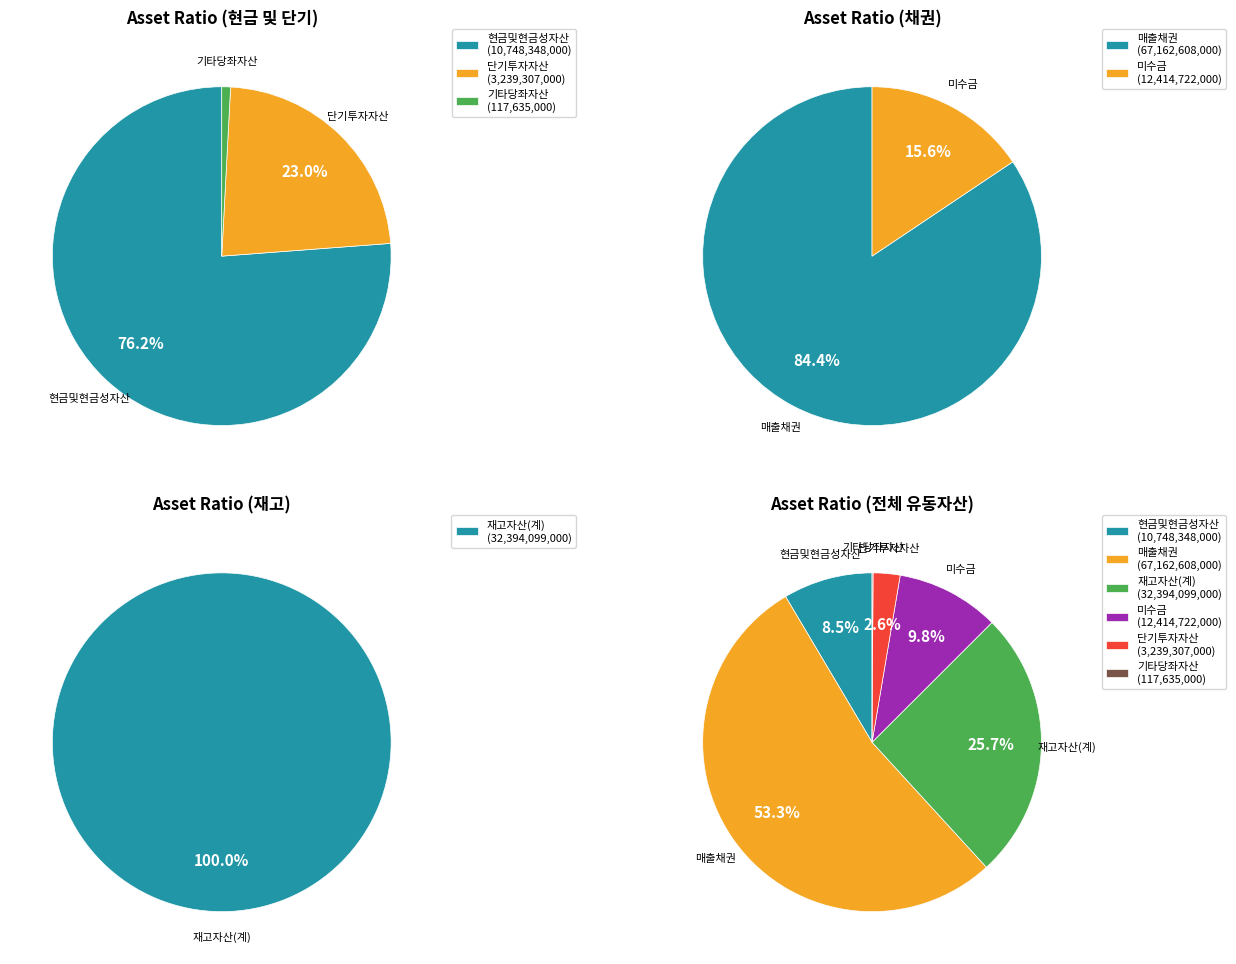

Is it true that 기타당좌자산 is 7% of the pie?

False